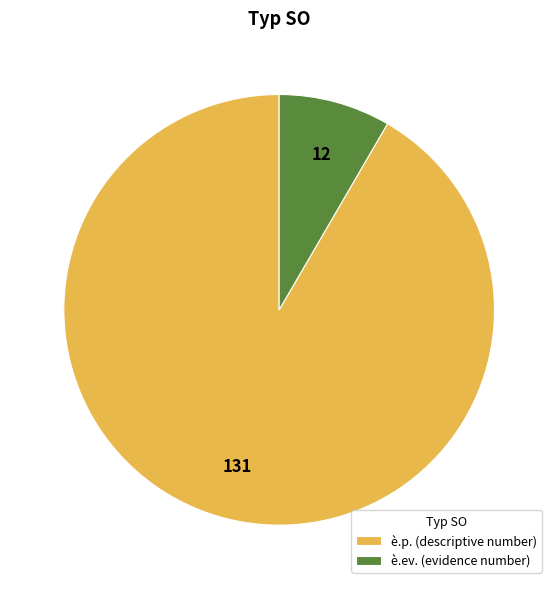

What is the ratio of the value at è.p. (descriptive number) to the value at è.ev. (evidence number)?

10.9